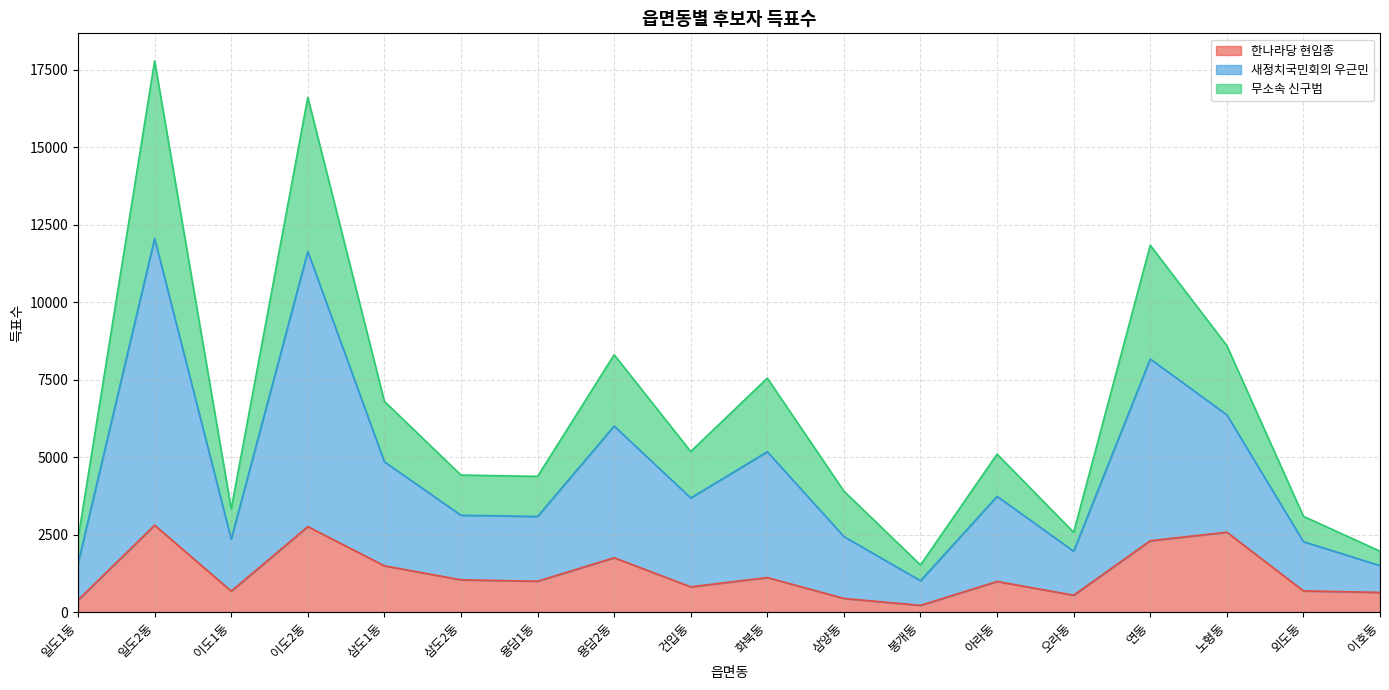

Where is 한나라당 현임종 nearest to the value 1514?

삼도1동